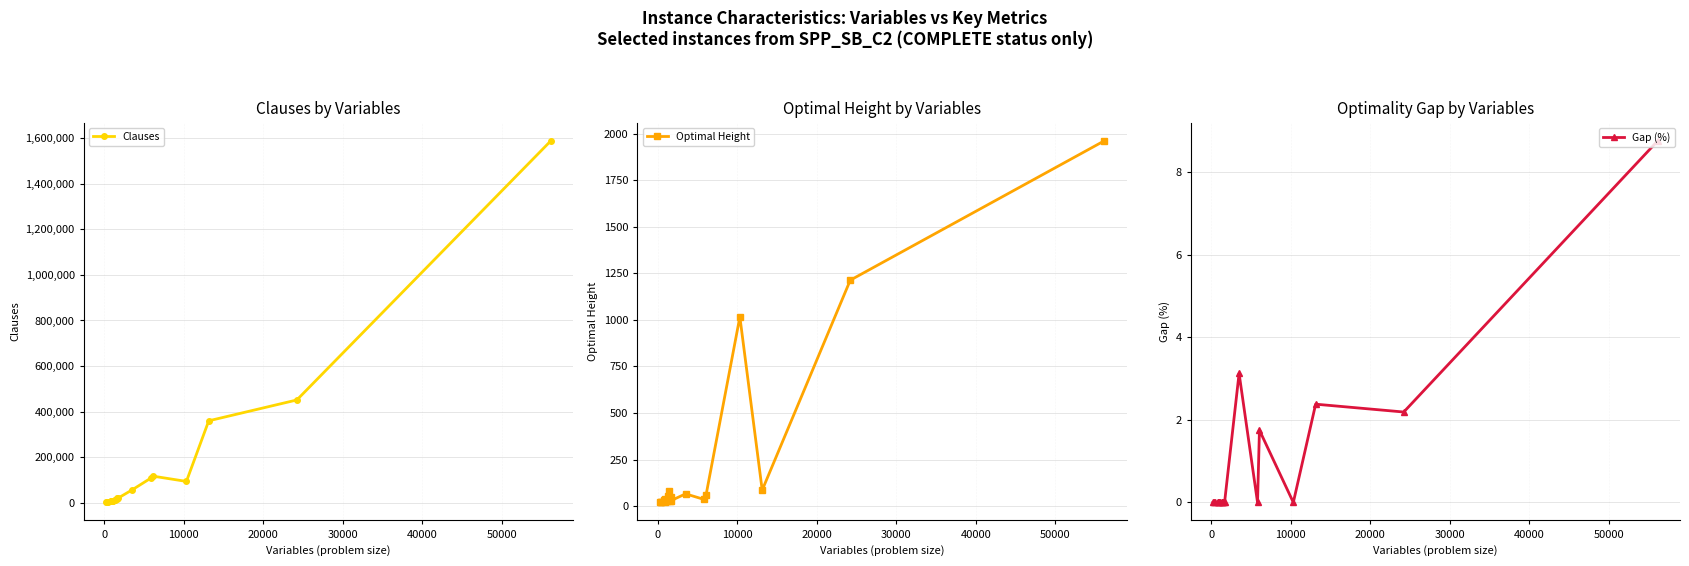

Reading left to right, what are all the values shown in this chart?

Clauses: 662.0	1568.0	2431.0	6536.0	6959.0	7390.0	7280.0	8932.0	13127.0	12169.0	14415.0	18359.0	18380.0	55831.0	106774.0	116383.0	92929.0	359206.0	450762.0	1589305.0
Optimal Height: 20.0	20.0	23.0	33.0	36.0	31.0	23.0	30.0	52.0	80.0	28.0	50.0	30.0	66.0	36.0	58.0	1016.0	86.0	1213.0	1961.0
Gap (%): 0.0	0.0	0.0	0.0	0.0	0.0	0.0	0.0	0.0	0.0	0.0	0.0	0.0	3.1	0.0	1.8	0.0	2.4	2.2	8.8